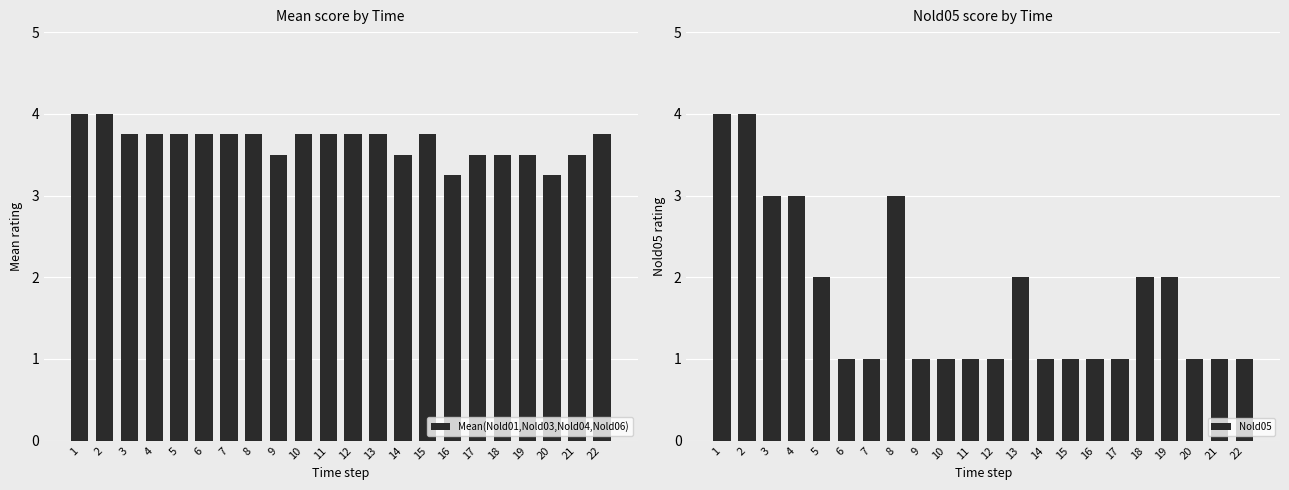

How many groups of bars are there?

22